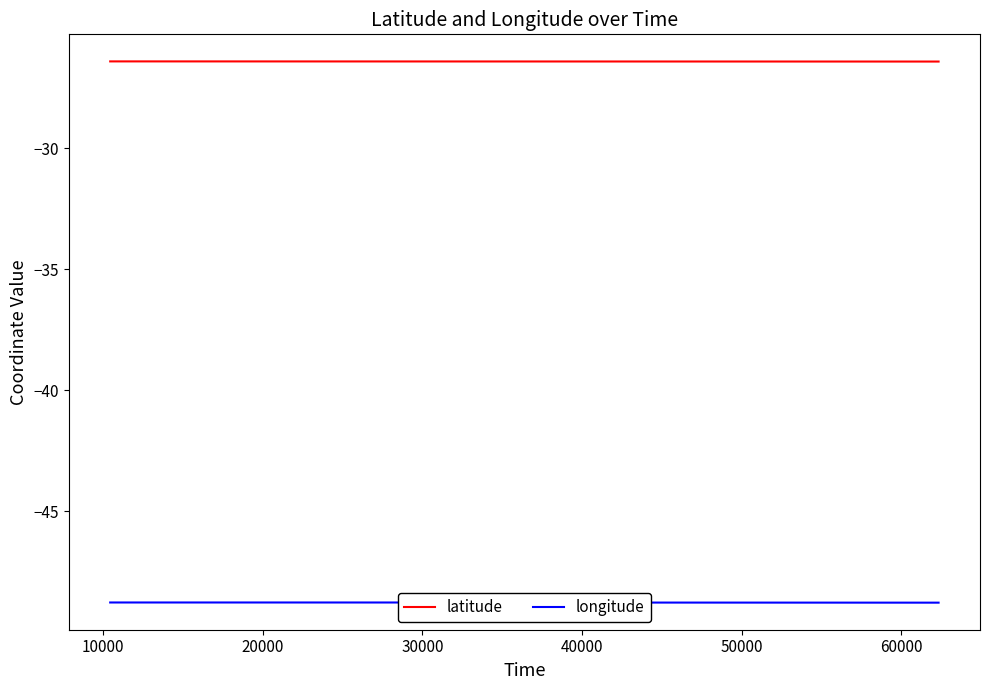

Rank the series by their average value, from highest to lowest.

latitude, longitude